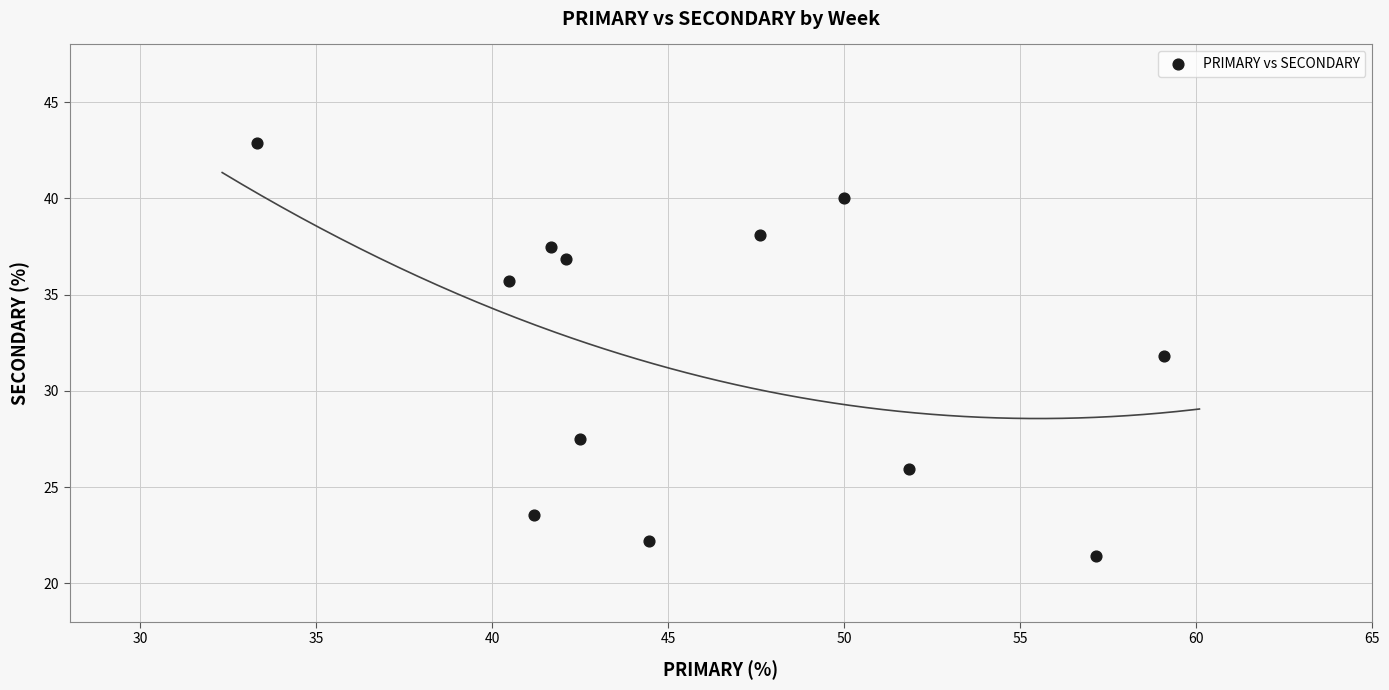

What is the average X value?

46.0